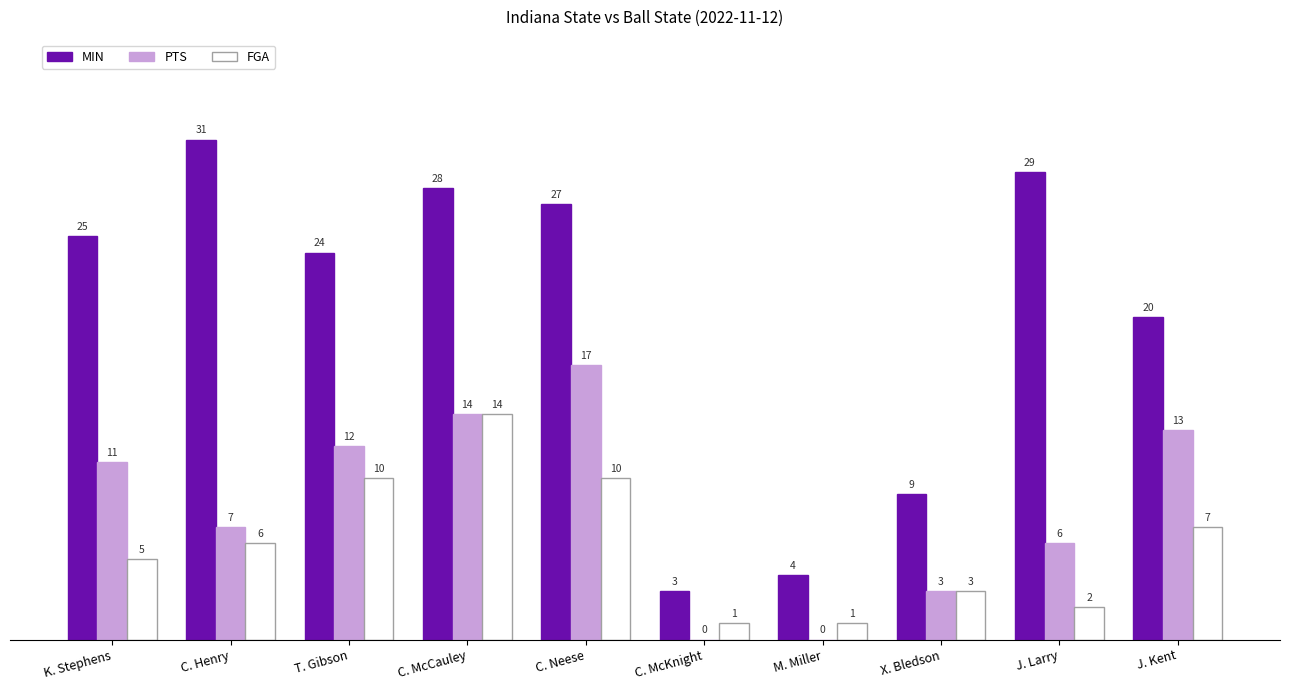

What are all the series names shown in the legend?

MIN, PTS, FGA